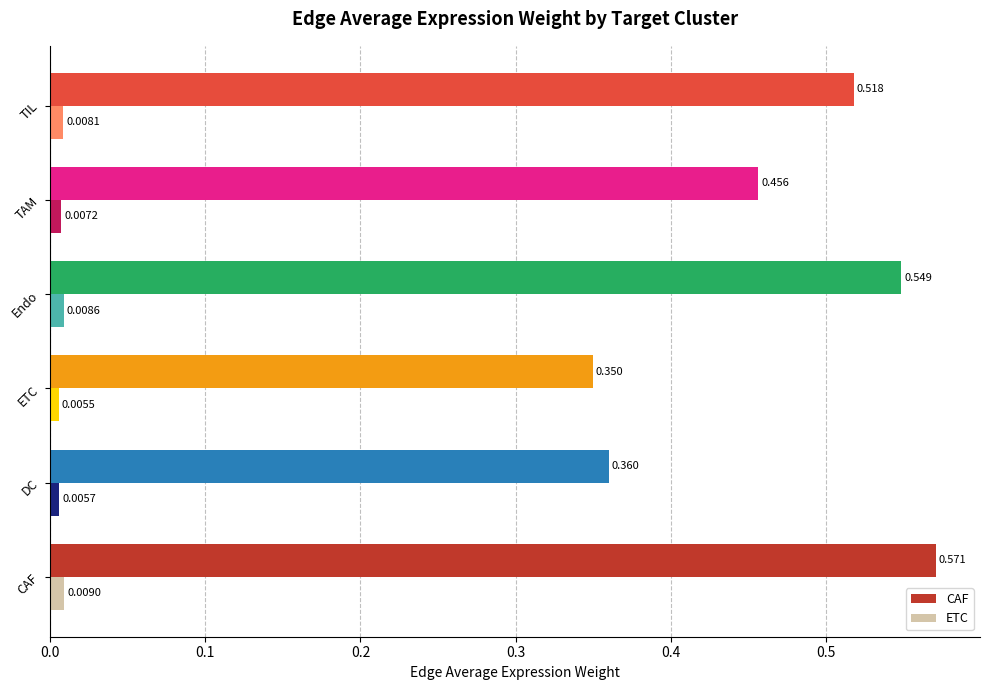

Between TAM and TIL, which series saw the biggest shift?

CAF